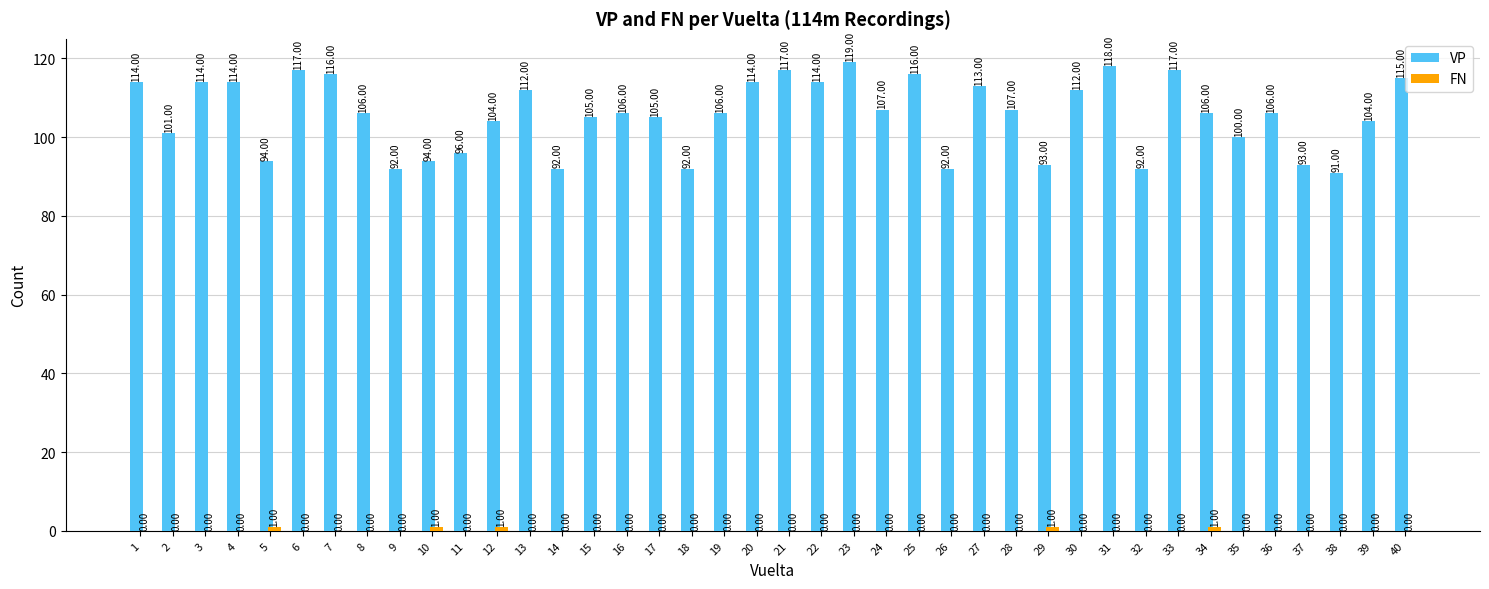

Where does the VP series first go above 106?

1